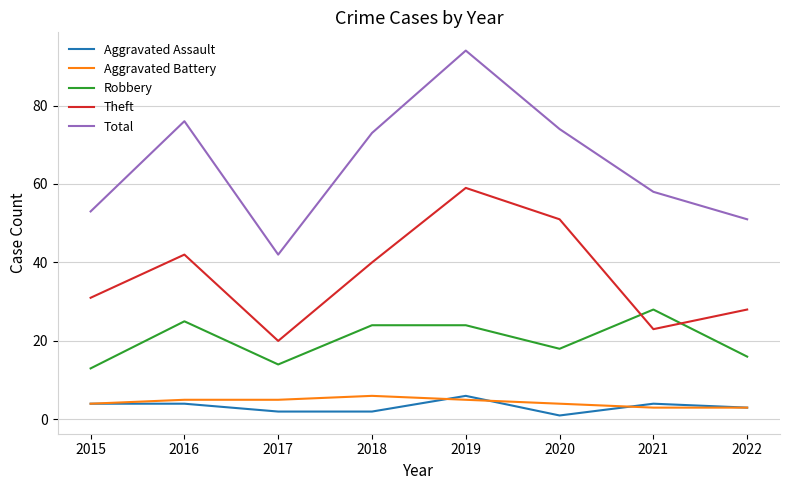

Which series has the largest range (max minus min)?

Total